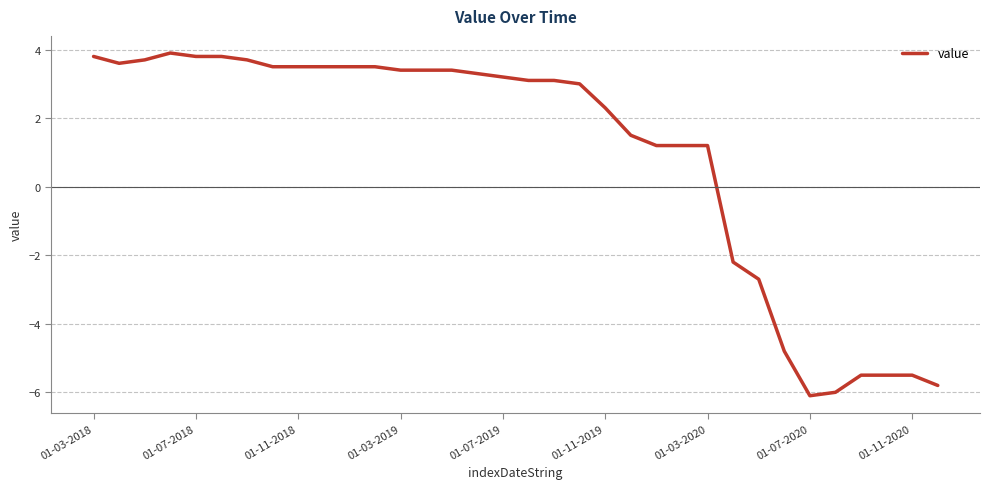

What is the smallest value displayed?

-6.1